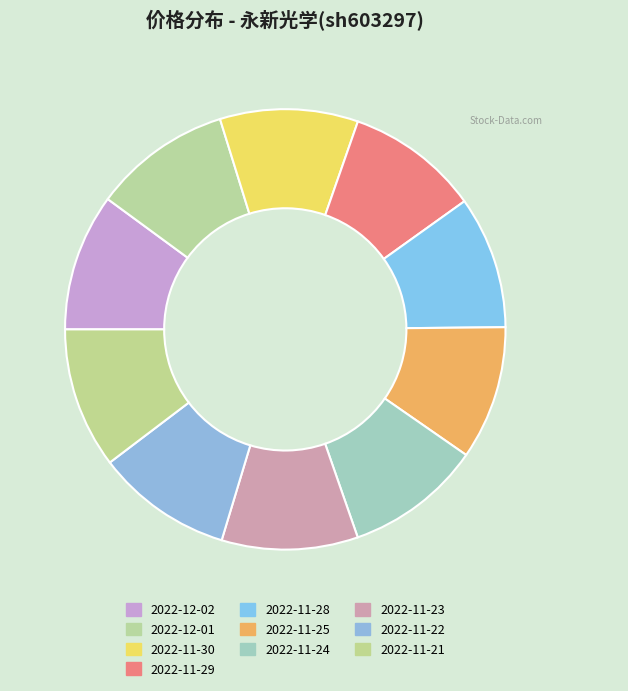

To the nearest percent, what portion does 2022-12-02 represent?

10%